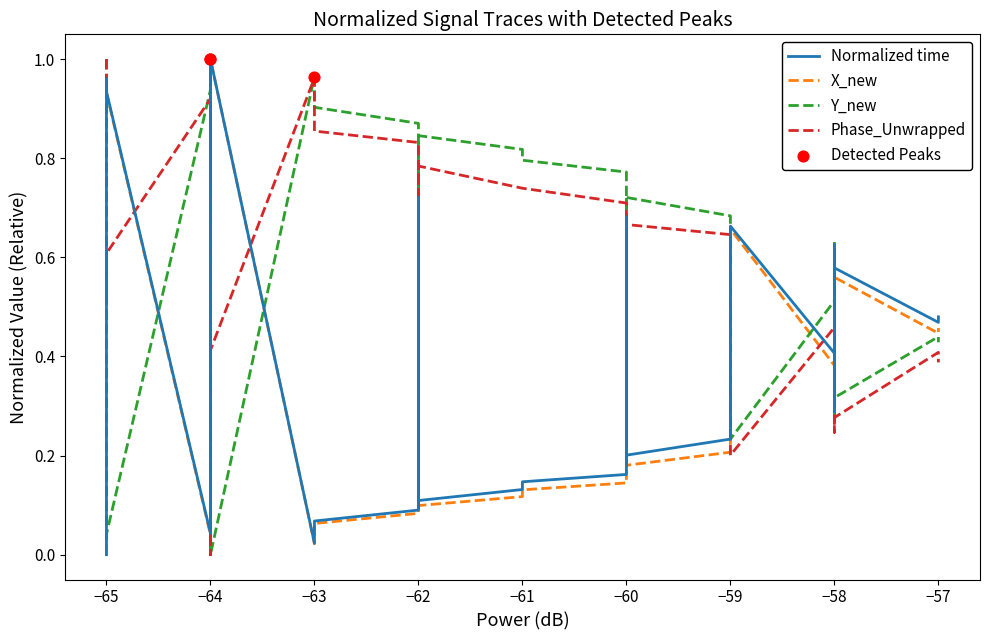

At how many categories does at least one series exceed 0?

40